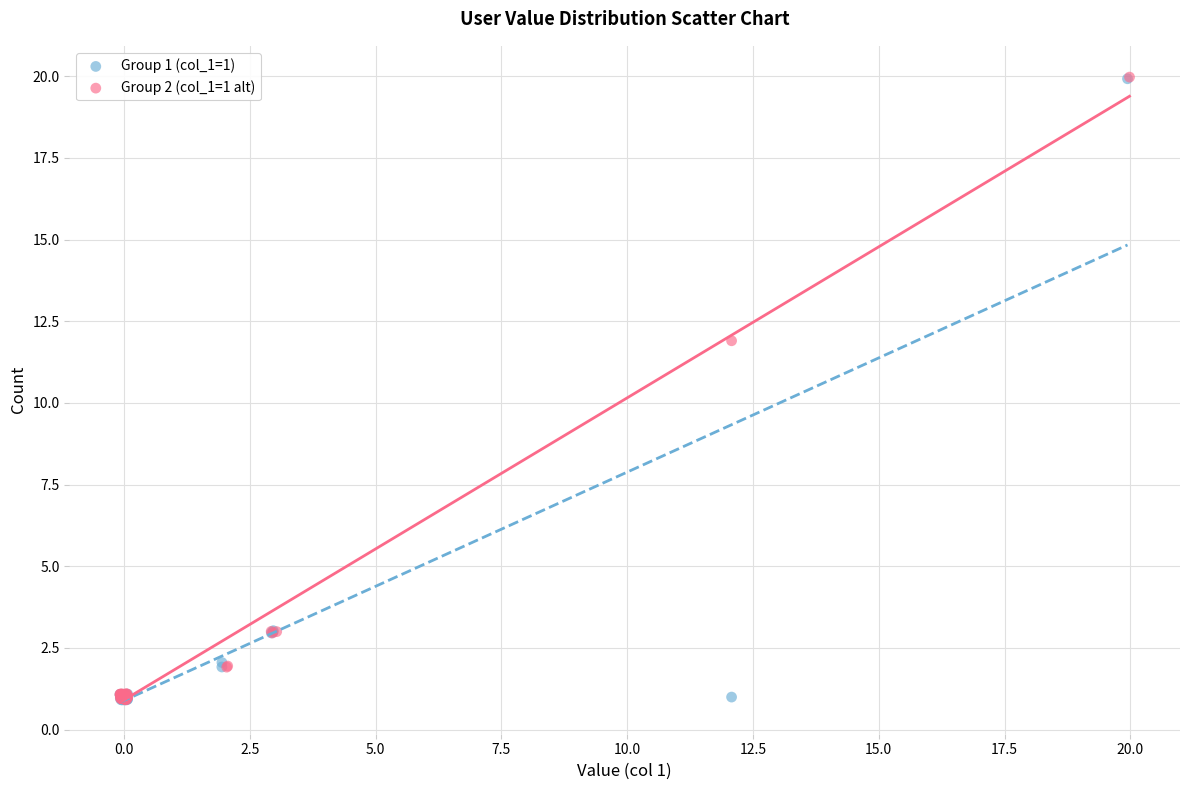

Which series has the largest Y range (max minus min)?

Group 2 (col_1=1 alt)